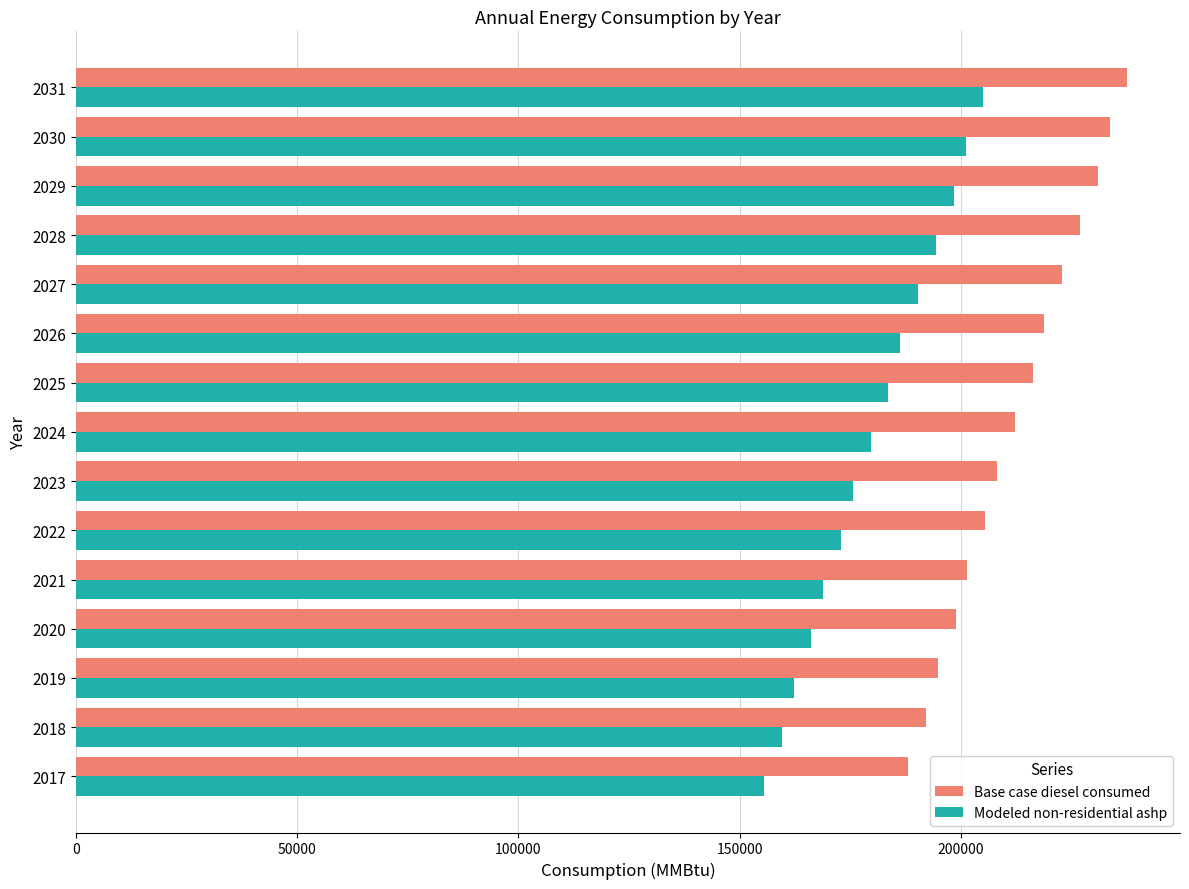

The value of Base case diesel consumed at 2029 is 320513.8. True or false?

False